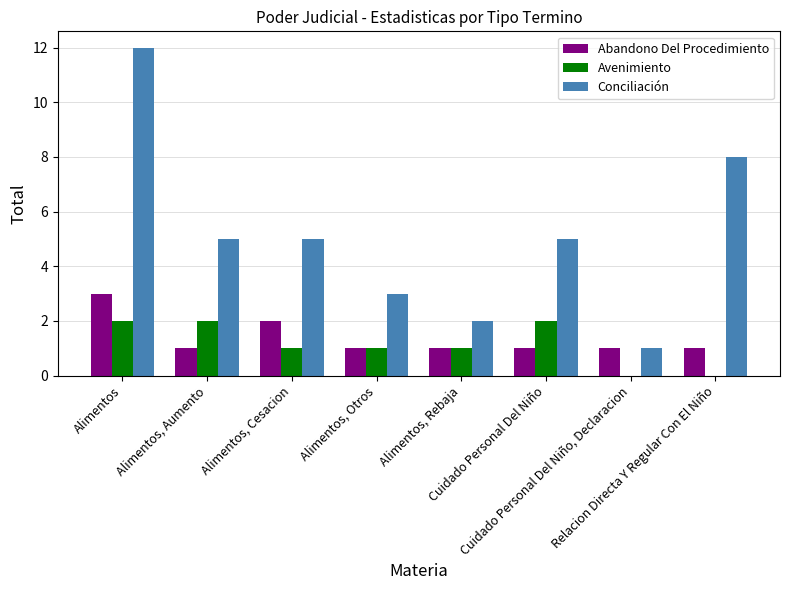

Which category has the highest value across all series?

Alimentos